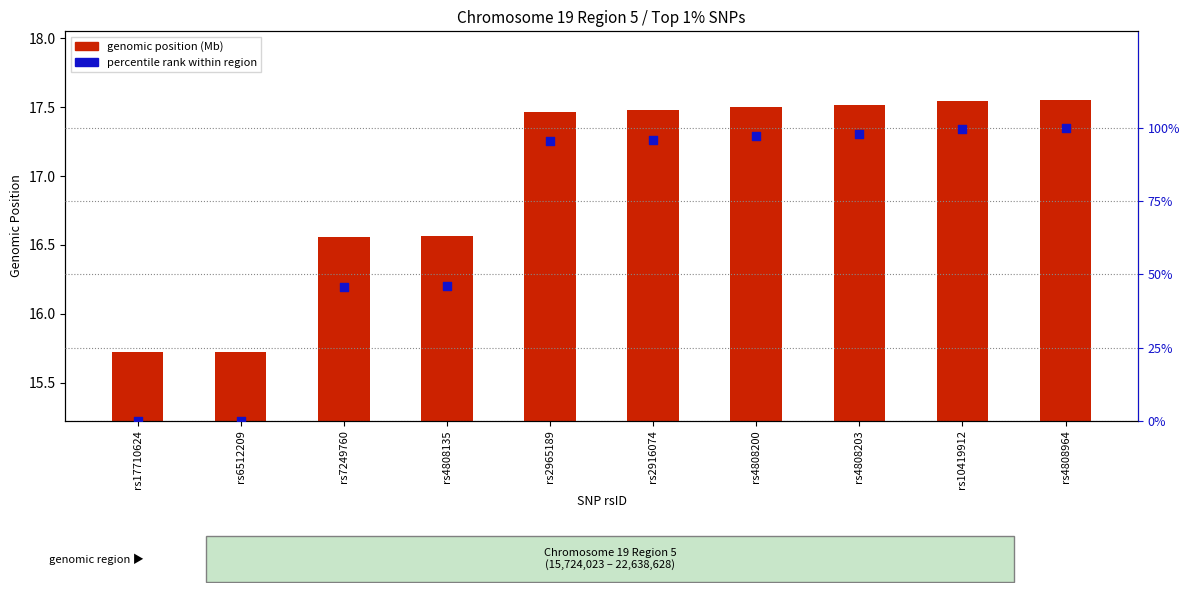

Is the value of percentile rank within region at rs2916074 greater than the value of genomic position (Mb) at rs4808135?

Yes